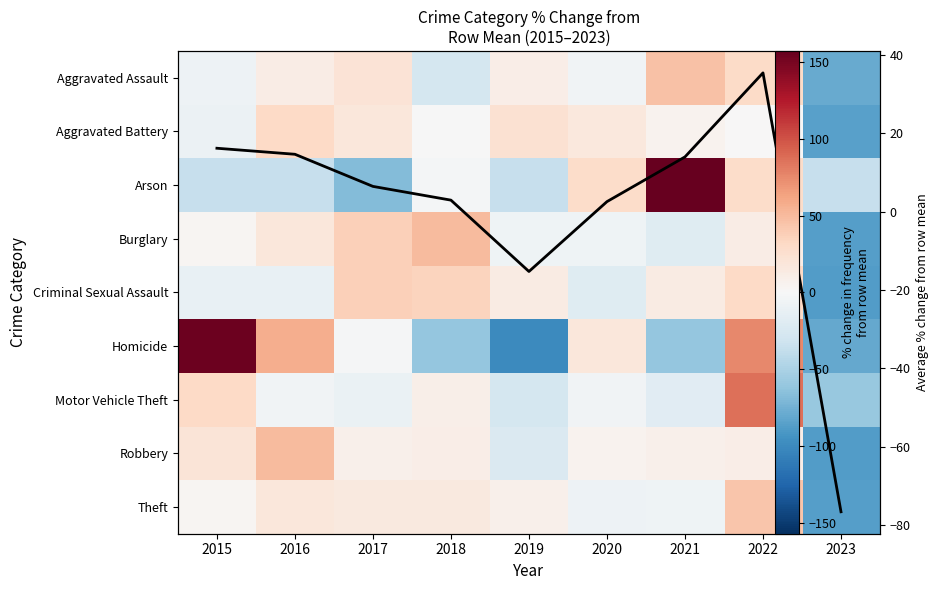

Read the Arson value at 2018.

-3.6